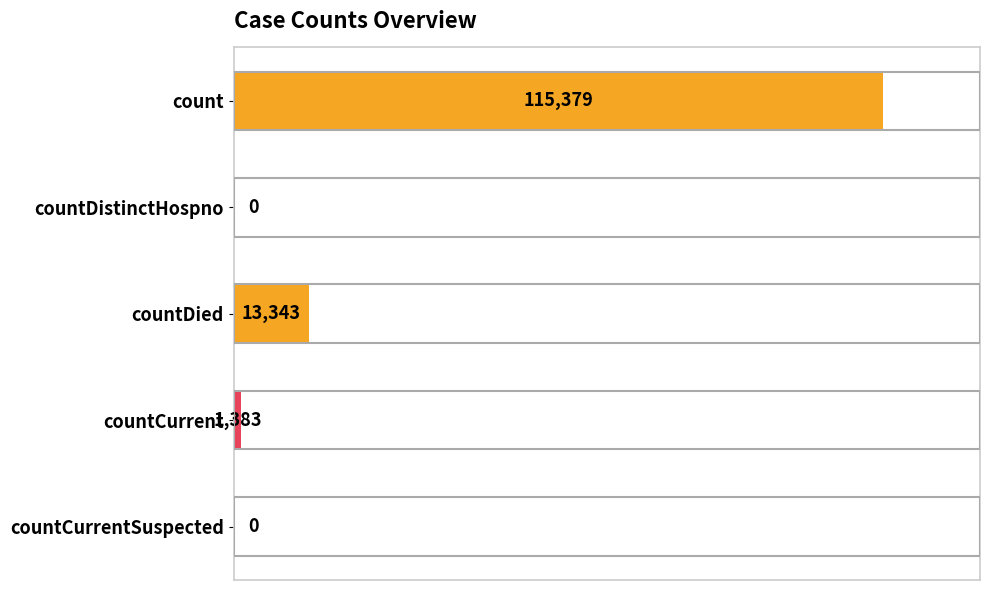

What is the sum of all values?

130105